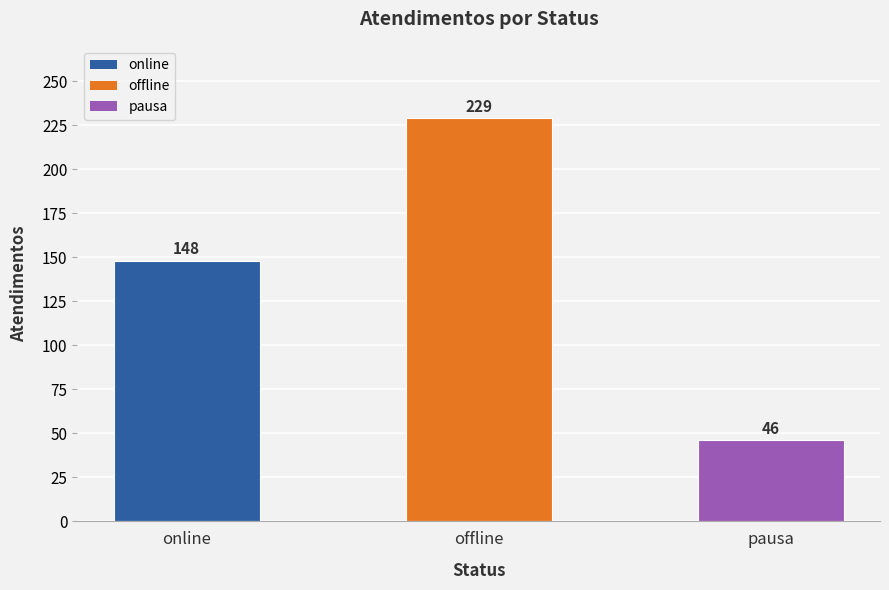

How many bars are there in total?

3